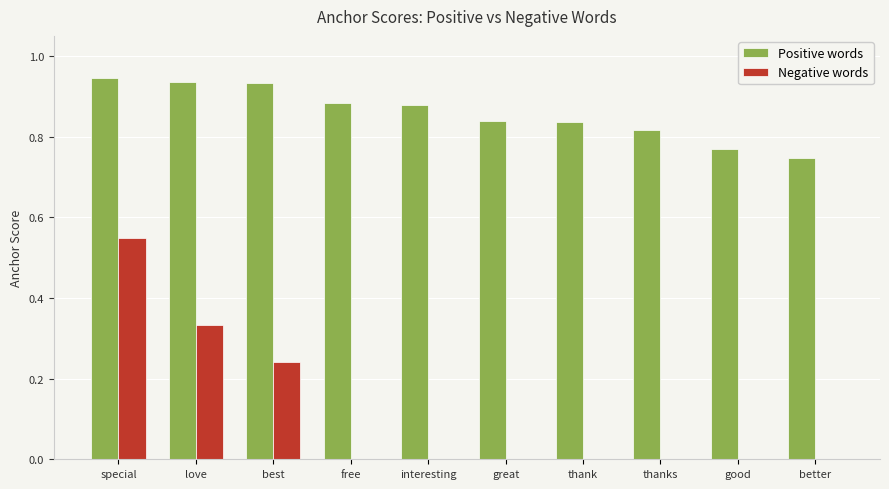

The value of Positive words at better is 0.3. True or false?

False